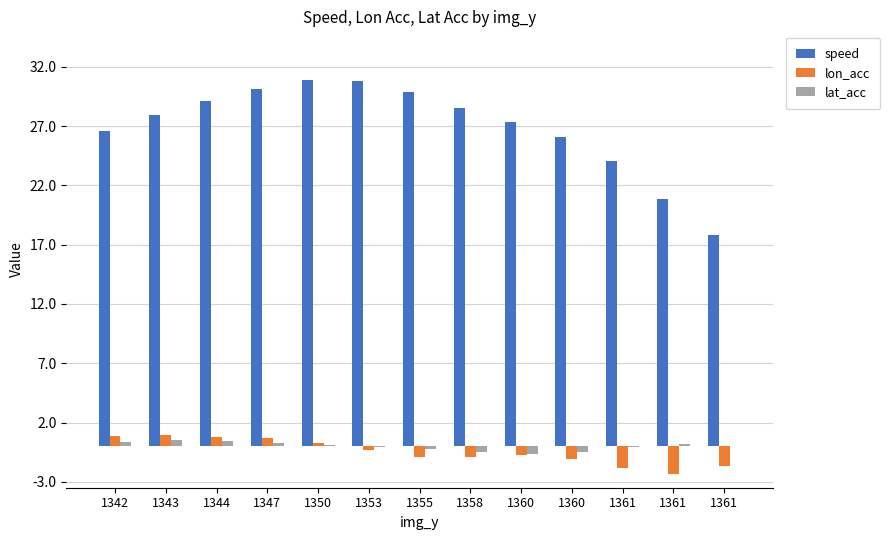

Does the chart contain stacked bars?

No